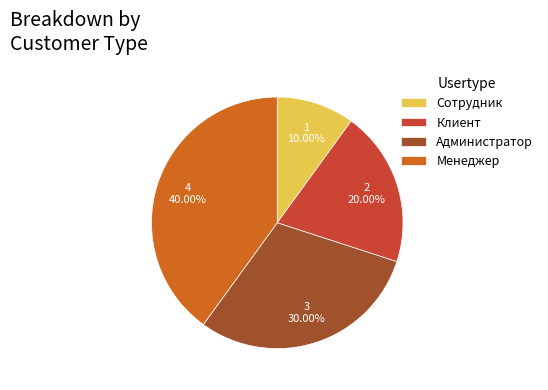

What is the total percentage of Менеджер and Клиент?

60.0%